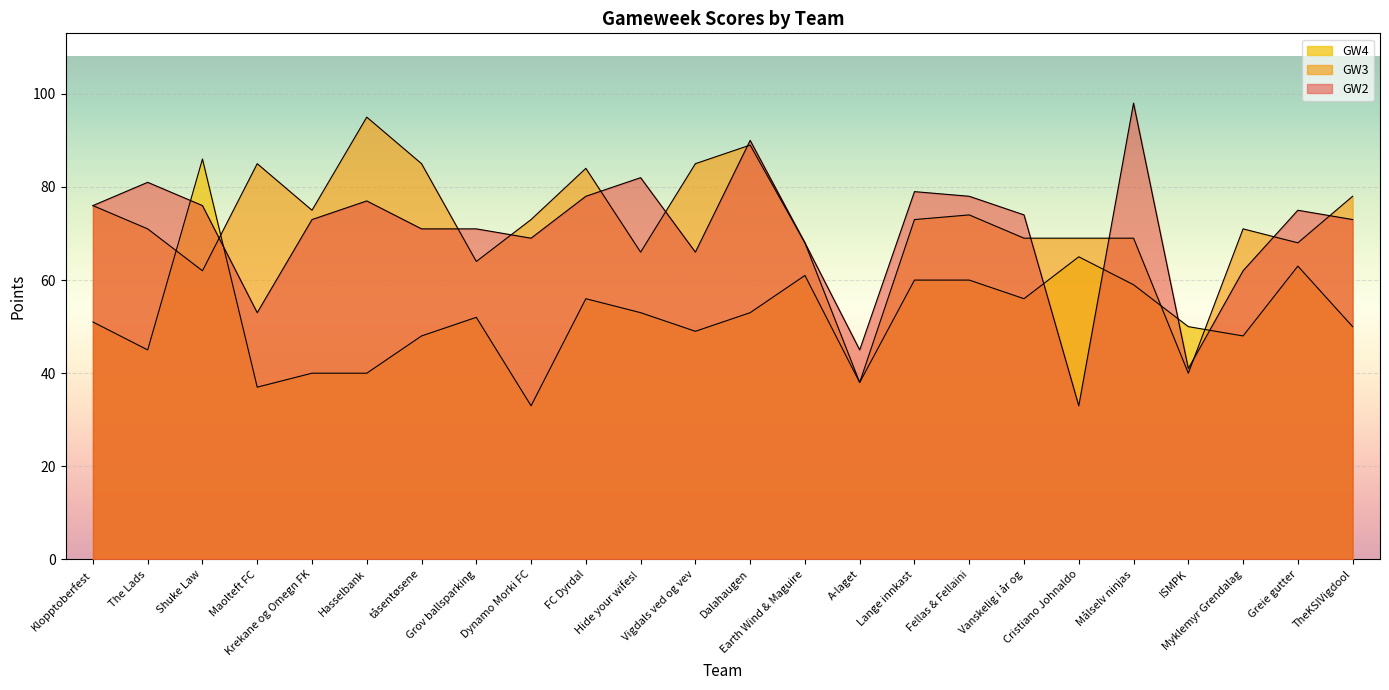

At which label does GW3 reach its peak?

Hasselbank